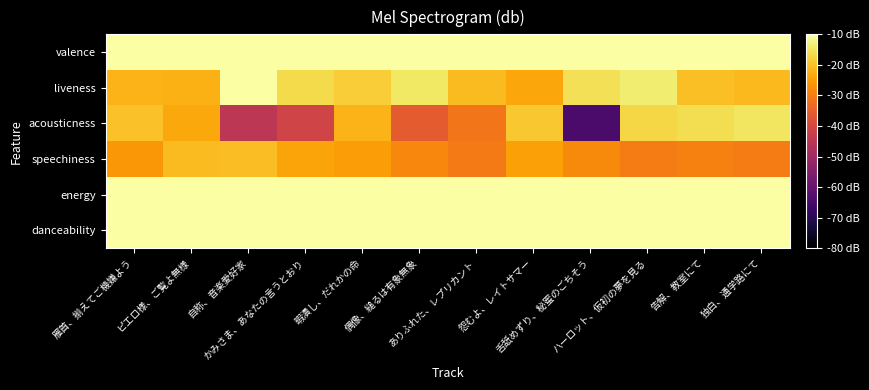

Reading right to left, list all the values displayed in this chart.

danceability: 独白、通学路にて=-10.0	告解、教室にて=-10.0	ハーロット、仮初の夢を見る=-10.0	舌舐めずり、秘蜜のごちそう=-10.0	怨むよ、レイトサマー=-10.0	ありふれた、レプリカント=-10.0	偶像、縋るは有象無象=-10.0	暇潰し、だれかの命=-10.0	かみさま、あなたの言うとおり=-10.0	自称、音楽愛好家=-10.0	ピエロ様、ご覧よ無様=-10.0	雁首、揃えてご機嫌よう=-10.0
energy: 独白、通学路にて=-10.0	告解、教室にて=-10.0	ハーロット、仮初の夢を見る=-10.0	舌舐めずり、秘蜜のごちそう=-10.0	怨むよ、レイトサマー=-10.0	ありふれた、レプリカント=-10.0	偶像、縋るは有象無象=-10.0	暇潰し、だれかの命=-10.0	かみさま、あなたの言うとおり=-10.0	自称、音楽愛好家=-10.0	ピエロ様、ご覧よ無様=-10.0	雁首、揃えてご機嫌よう=-10.0
speechiness: 独白、通学路にて=-30.1	告解、教室にて=-29.4	ハーロット、仮初の夢を見る=-30.0	舌舐めずり、秘蜜のごちそう=-28.0	怨むよ、レイトサマー=-24.5	ありふれた、レプリカント=-30.4	偶像、縋るは有象無象=-28.4	暇潰し、だれかの命=-25.1	かみさま、あなたの言うとおり=-24.1	自称、音楽愛好家=-20.5	ピエロ様、ご覧よ無様=-20.9	雁首、揃えてご機嫌よう=-25.9
acousticness: 独白、通学路にて=-14.8	告解、教室にて=-15.8	ハーロット、仮初の夢を見る=-16.9	舌舐めずり、秘蜜のごちそう=-64.5	怨むよ、レイトサマー=-19.1	ありふれた、レプリカント=-31.2	偶像、縋るは有象無象=-36.0	暇潰し、だれかの命=-22.0	かみさま、あなたの言うとおり=-40.9	自称、音楽愛好家=-45.0	ピエロ様、ご覧よ無様=-23.5	雁首、揃えてご機嫌よう=-19.9
liveness: 独白、通学路にて=-21.1	告解、教室にて=-20.1	ハーロット、仮初の夢を見る=-13.7	舌舐めずり、秘蜜のごちそう=-15.6	怨むよ、レイトサマー=-23.7	ありふれた、レプリカント=-20.8	偶像、縋るは有象無象=-14.6	暇潰し、だれかの命=-18.3	かみさま、あなたの言うとおり=-16.4	自称、音楽愛好家=-10.0	ピエロ様、ご覧よ無様=-22.4	雁首、揃えてご機嫌よう=-21.9
valence: 独白、通学路にて=-10.0	告解、教室にて=-10.0	ハーロット、仮初の夢を見る=-10.0	舌舐めずり、秘蜜のごちそう=-10.0	怨むよ、レイトサマー=-10.0	ありふれた、レプリカント=-10.0	偶像、縋るは有象無象=-10.0	暇潰し、だれかの命=-10.0	かみさま、あなたの言うとおり=-10.0	自称、音楽愛好家=-10.0	ピエロ様、ご覧よ無様=-10.0	雁首、揃えてご機嫌よう=-10.0